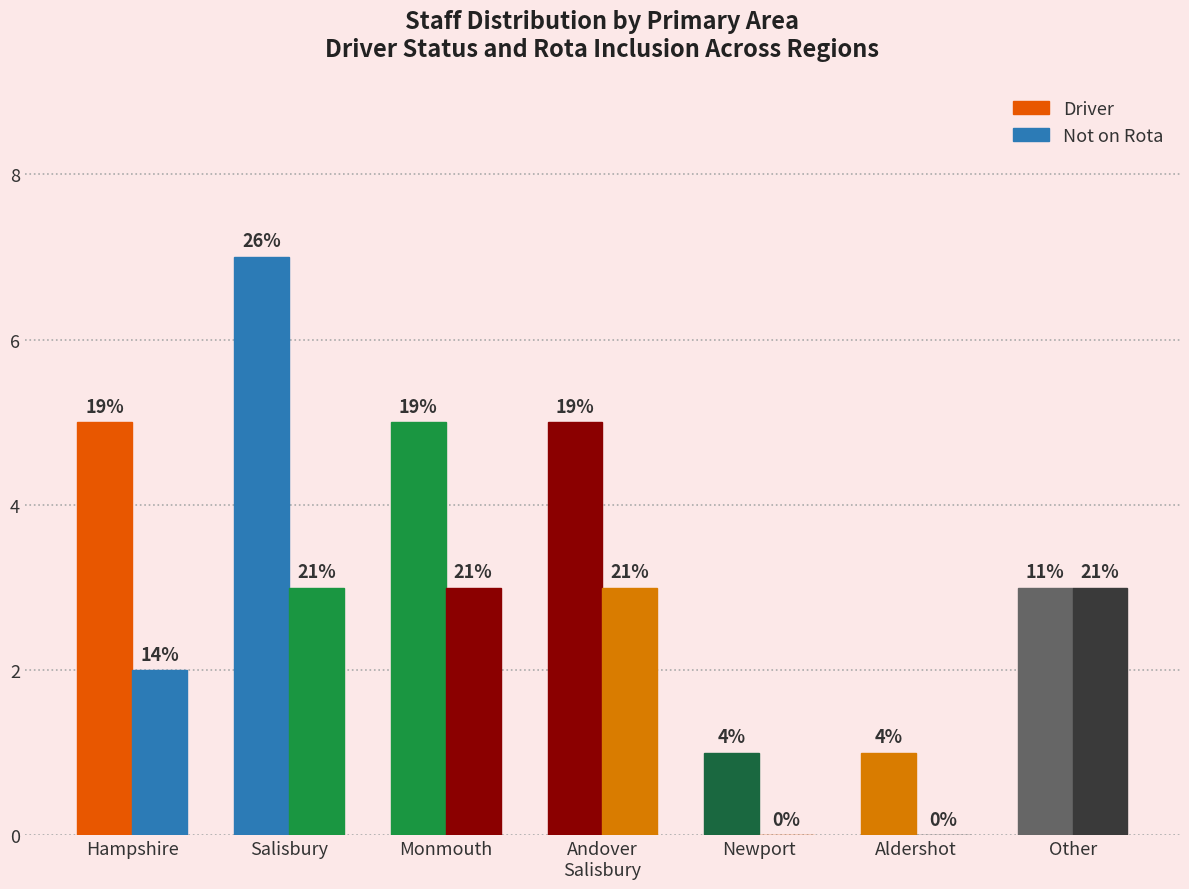

Does the chart contain stacked bars?

No